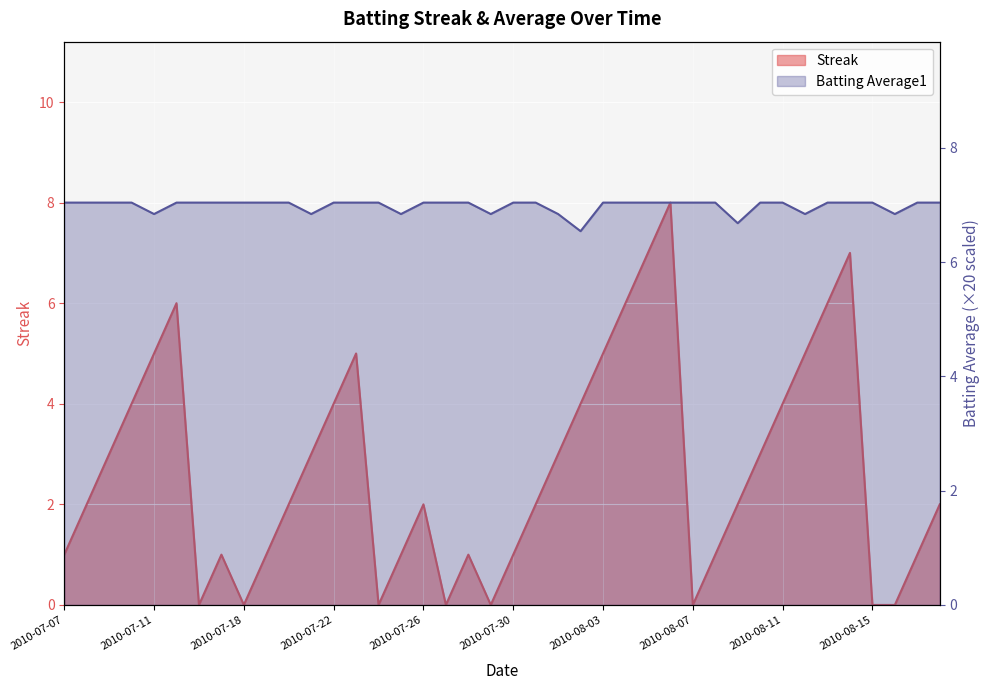

True or false: Batting Average1 has more than 1 points higher than both neighbors.

False